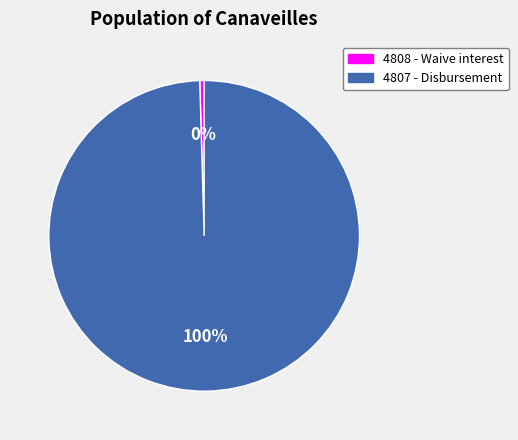

To the nearest percent, what is the average slice percentage?

50%